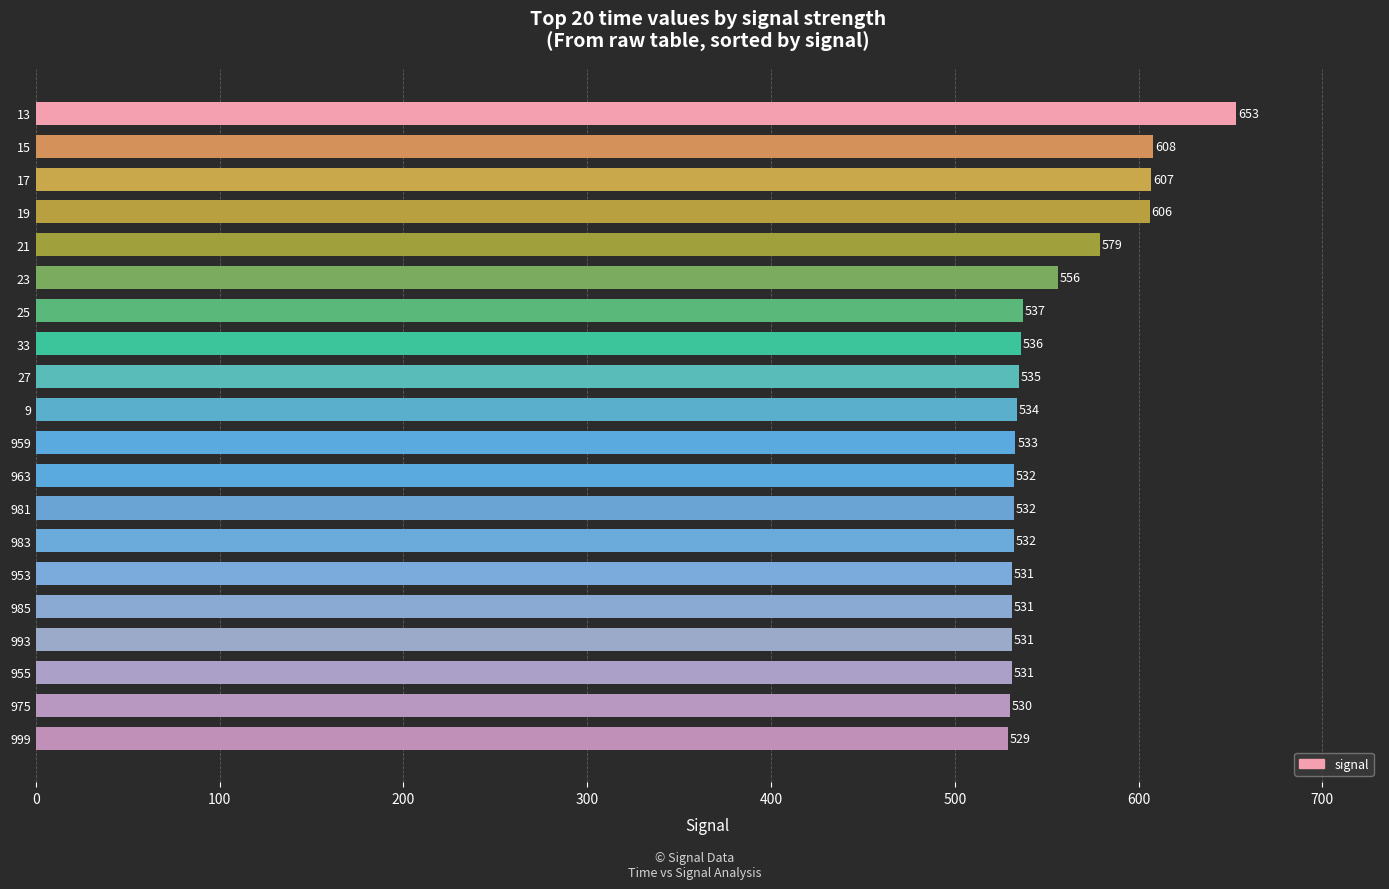

How many values are below 534?

10